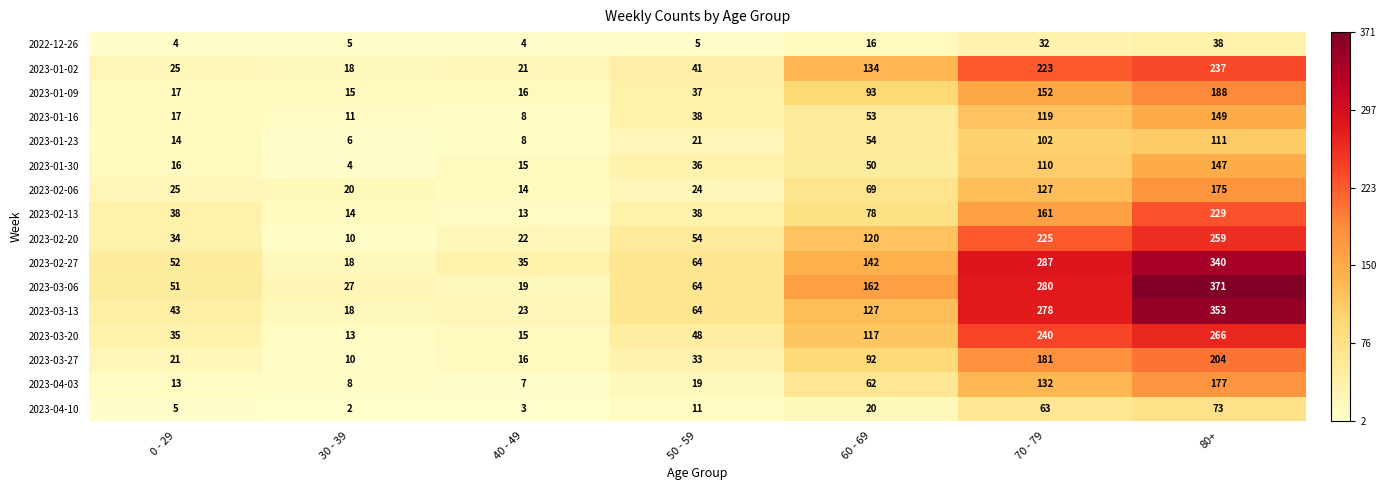

At which label is 2023-02-13 closest to 121?

70 - 79